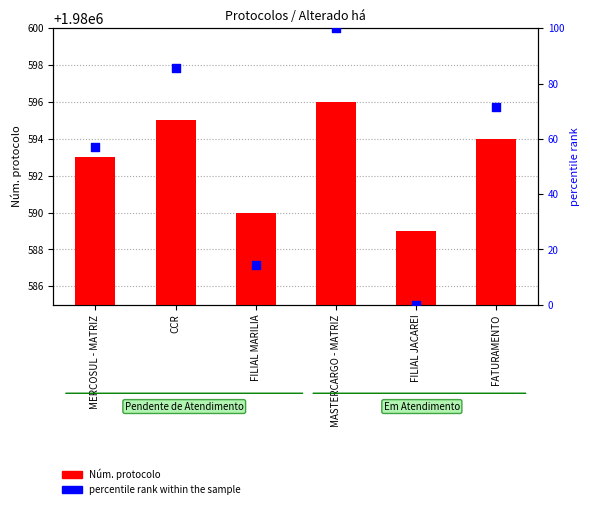

Which series has the largest total across all categories?

Núm. protocolo